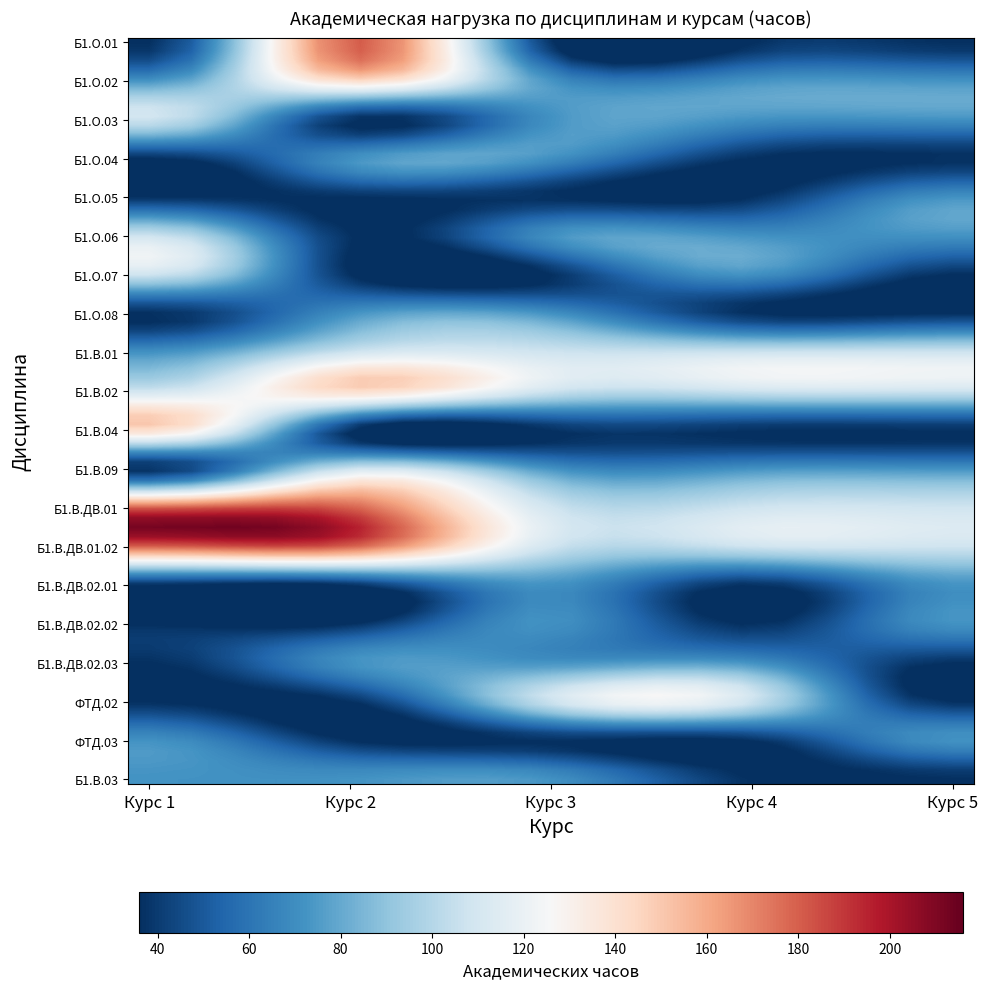

The 4 series shows 17 at 14. True or false?

False